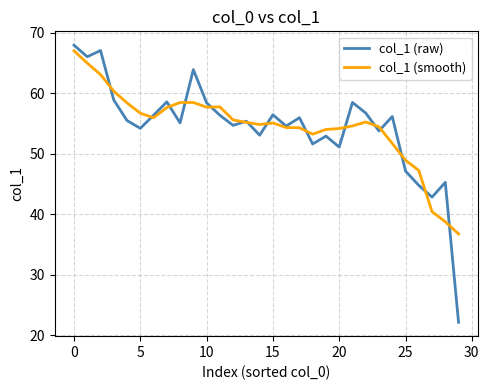

What is the sum of all col_1 (smooth) values?

1635.7